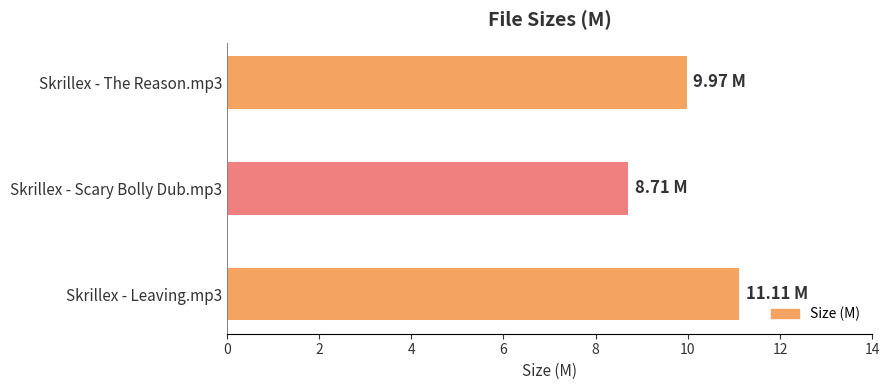

Rank the categories by value from highest to lowest.

Skrillex - Leaving.mp3, Skrillex - The Reason.mp3, Skrillex - Scary Bolly Dub.mp3